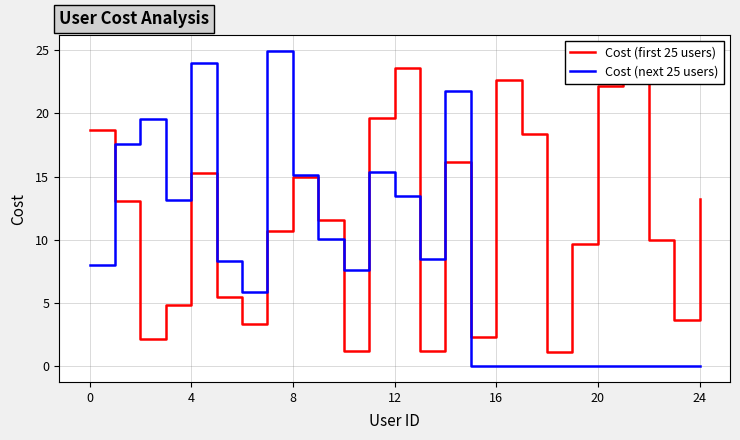

At which label does Cost (next 25 users) first exceed 8?

0